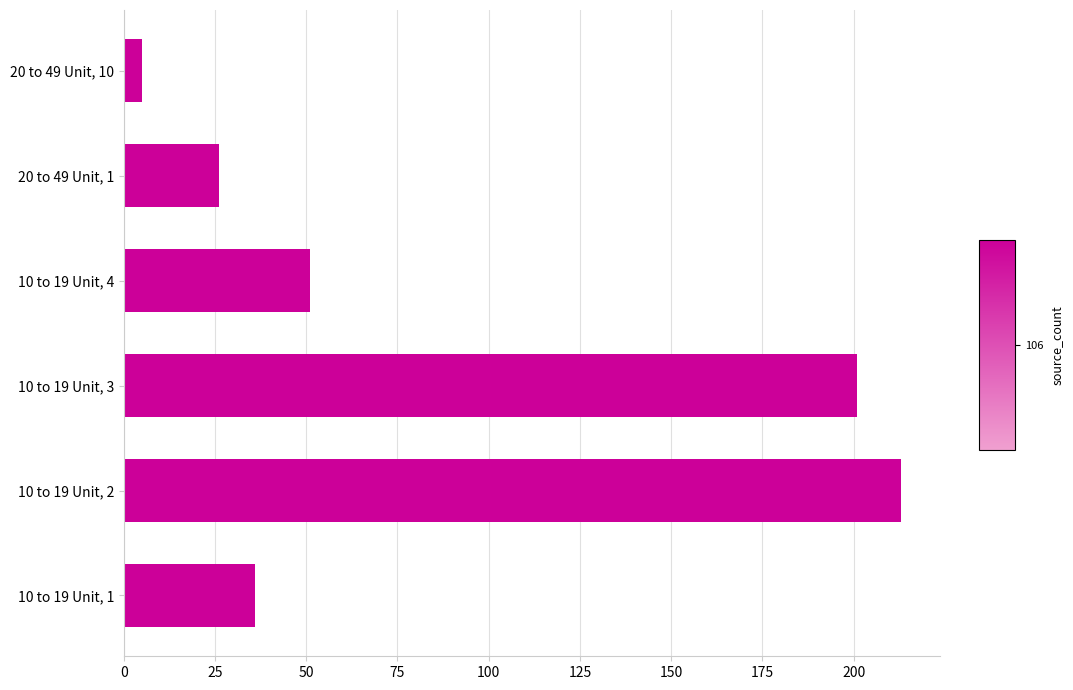

At which label is the value closest to 109?

10 to 19 Unit, 4